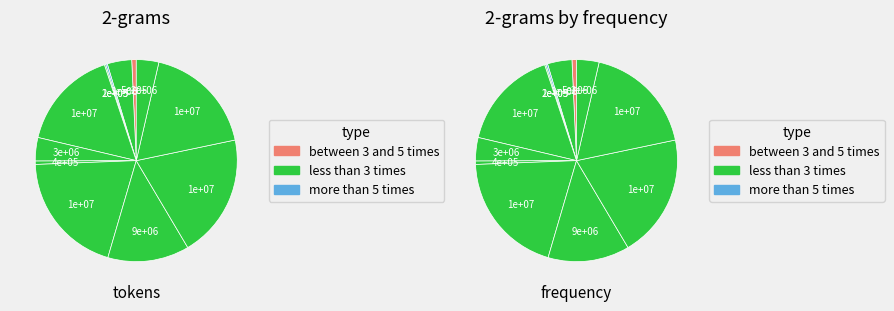

To the nearest percent, what is the average slice percentage?

8%